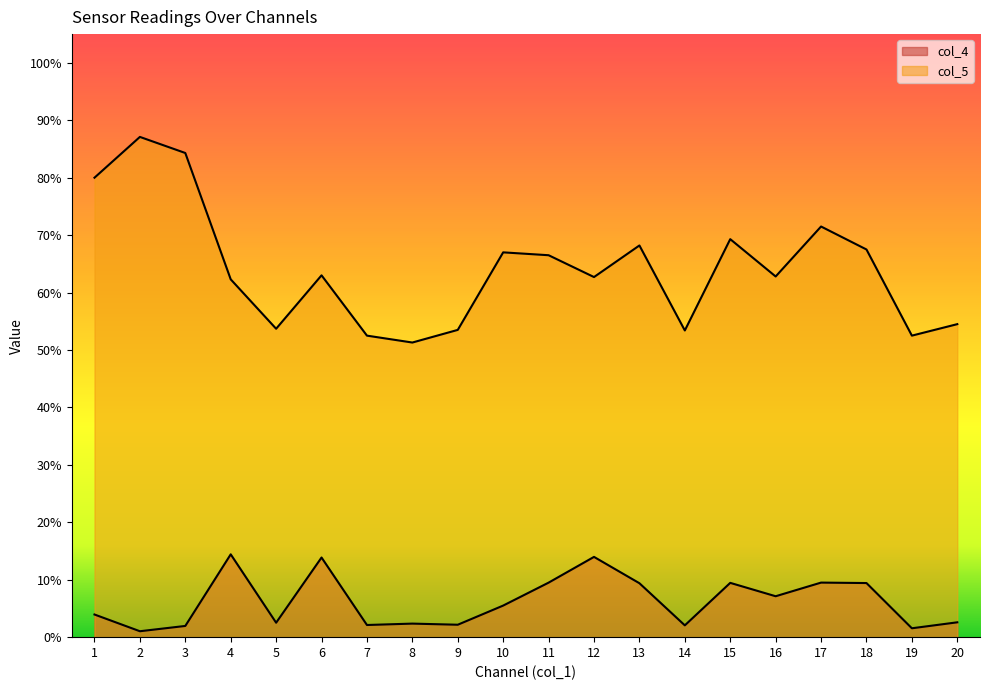

Is it true that col_4 equals 0.9 at 14?

False